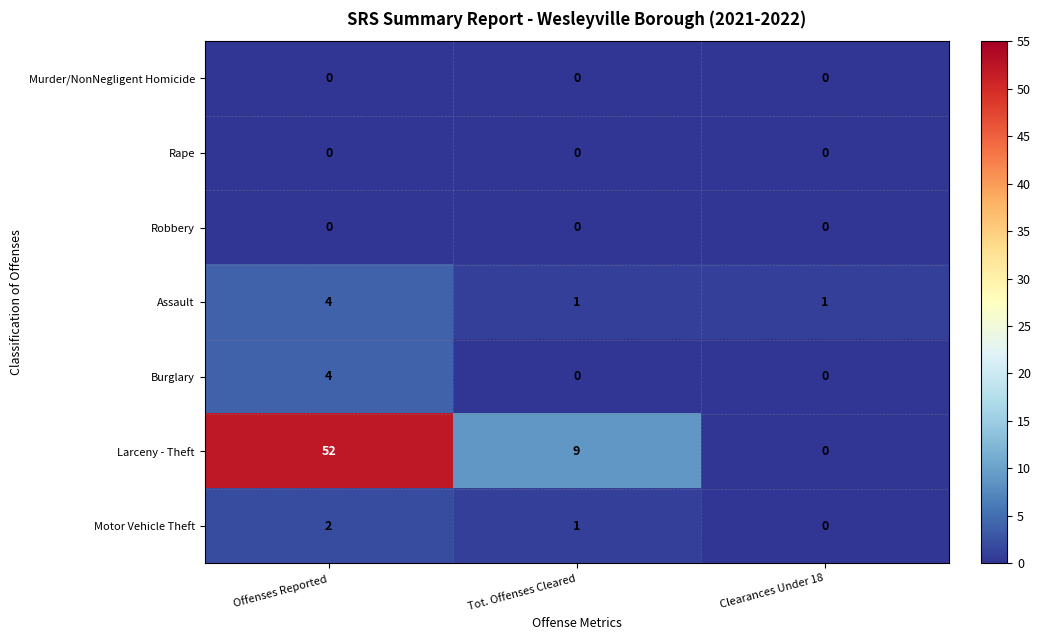

Reading left to right, transcribe all the data shown in this chart.

Murder/NonNegligent Homicide: Offenses Reported=0	Tot. Offenses Cleared=0	Clearances Under 18=0
Rape: Offenses Reported=0	Tot. Offenses Cleared=0	Clearances Under 18=0
Robbery: Offenses Reported=0	Tot. Offenses Cleared=0	Clearances Under 18=0
Assault: Offenses Reported=4	Tot. Offenses Cleared=1	Clearances Under 18=1
Burglary: Offenses Reported=4	Tot. Offenses Cleared=0	Clearances Under 18=0
Larceny - Theft: Offenses Reported=52	Tot. Offenses Cleared=9	Clearances Under 18=0
Motor Vehicle Theft: Offenses Reported=2	Tot. Offenses Cleared=1	Clearances Under 18=0